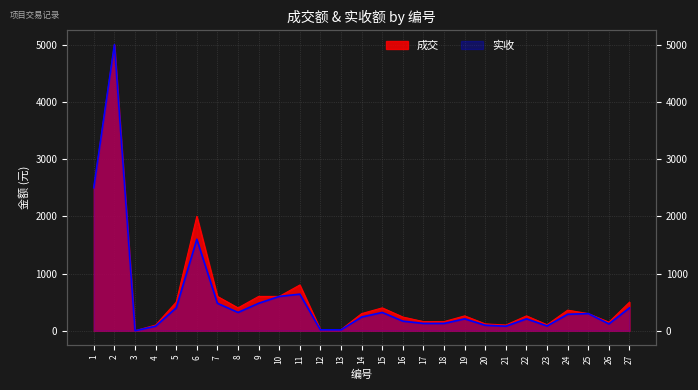

How many values in the 实收 series exceed 240?

13